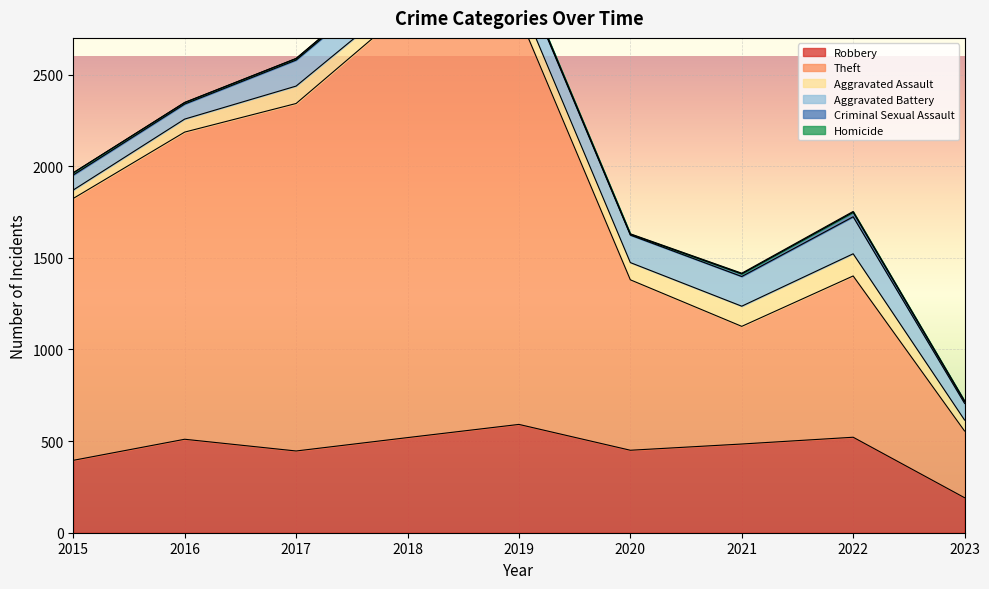

What is the maximum value for Aggravated Assault?

121